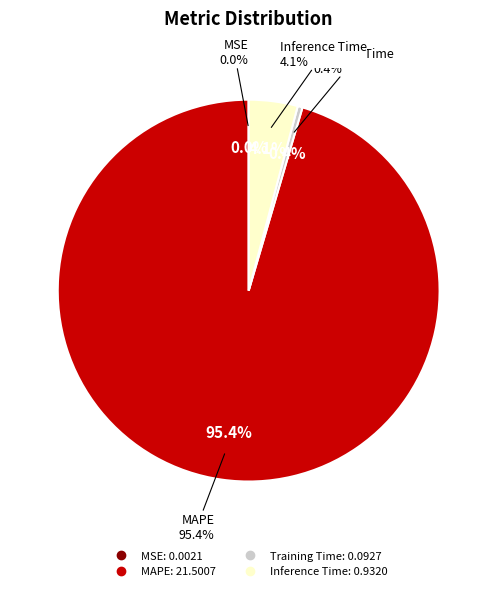

True or false: MSE accounts for 1% of the total.

False